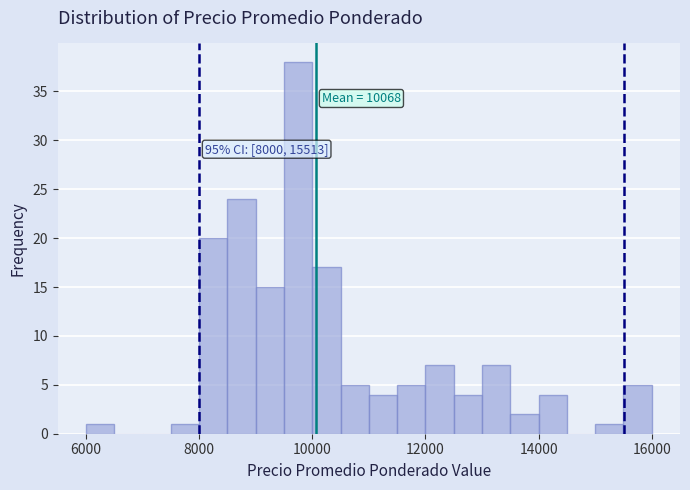

Read against the x-axis, roughly where is the centre of the tallest bar?

9800